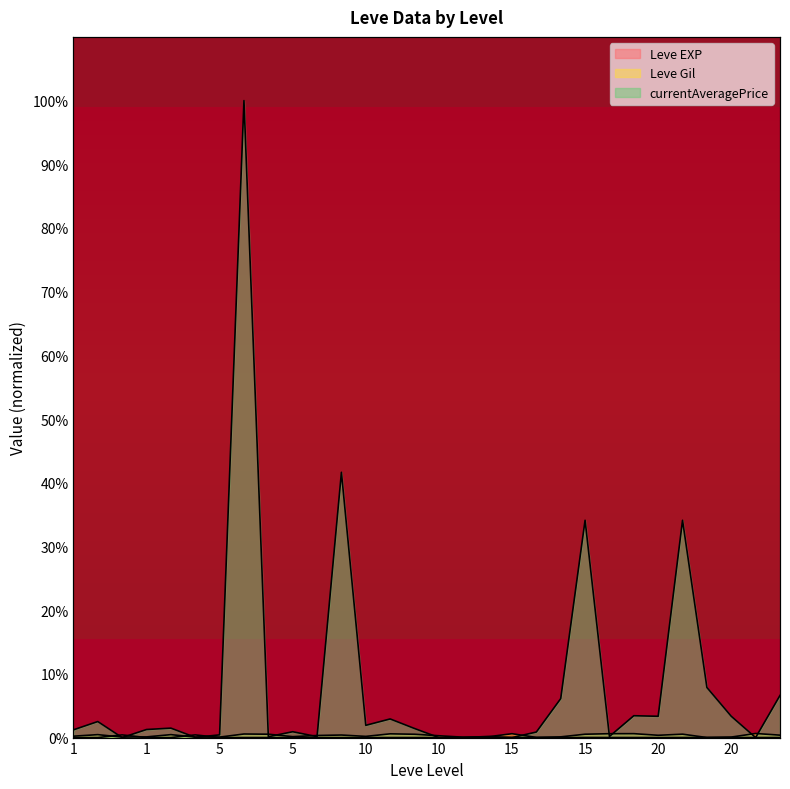

True or false: currentAveragePrice has more than 1 points higher than both neighbors.

True